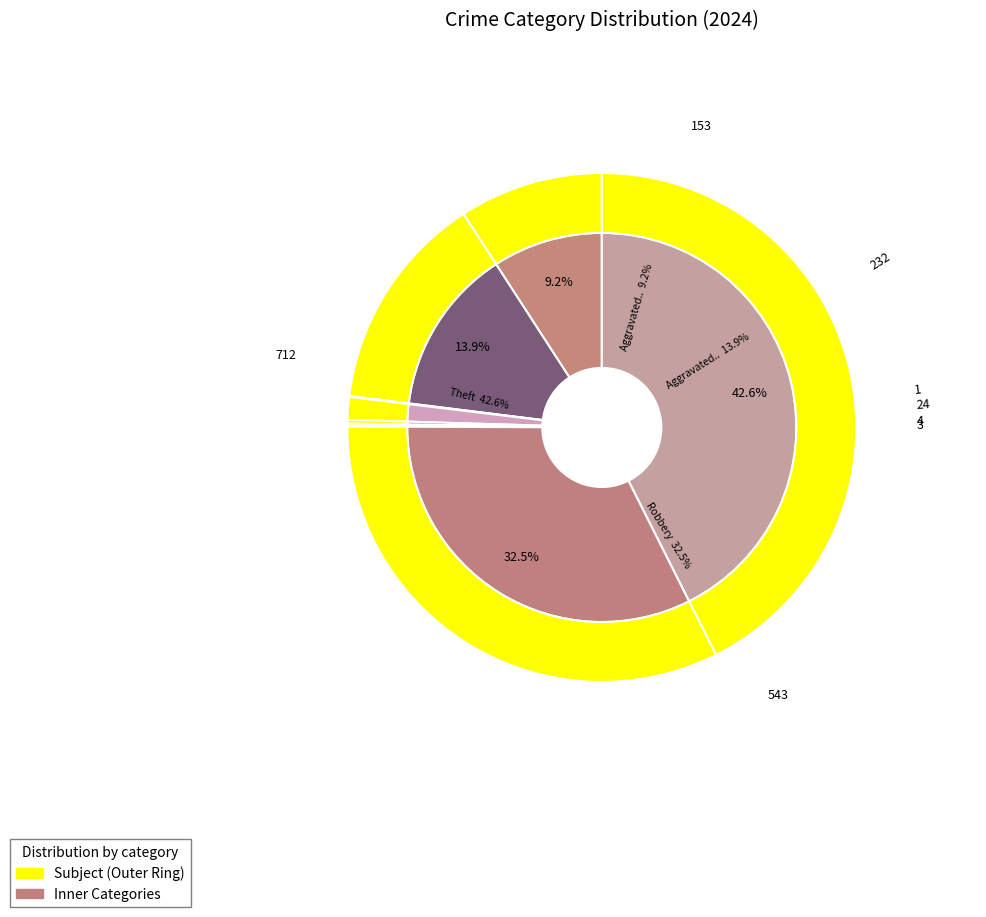

Which slice is the largest?

Theft